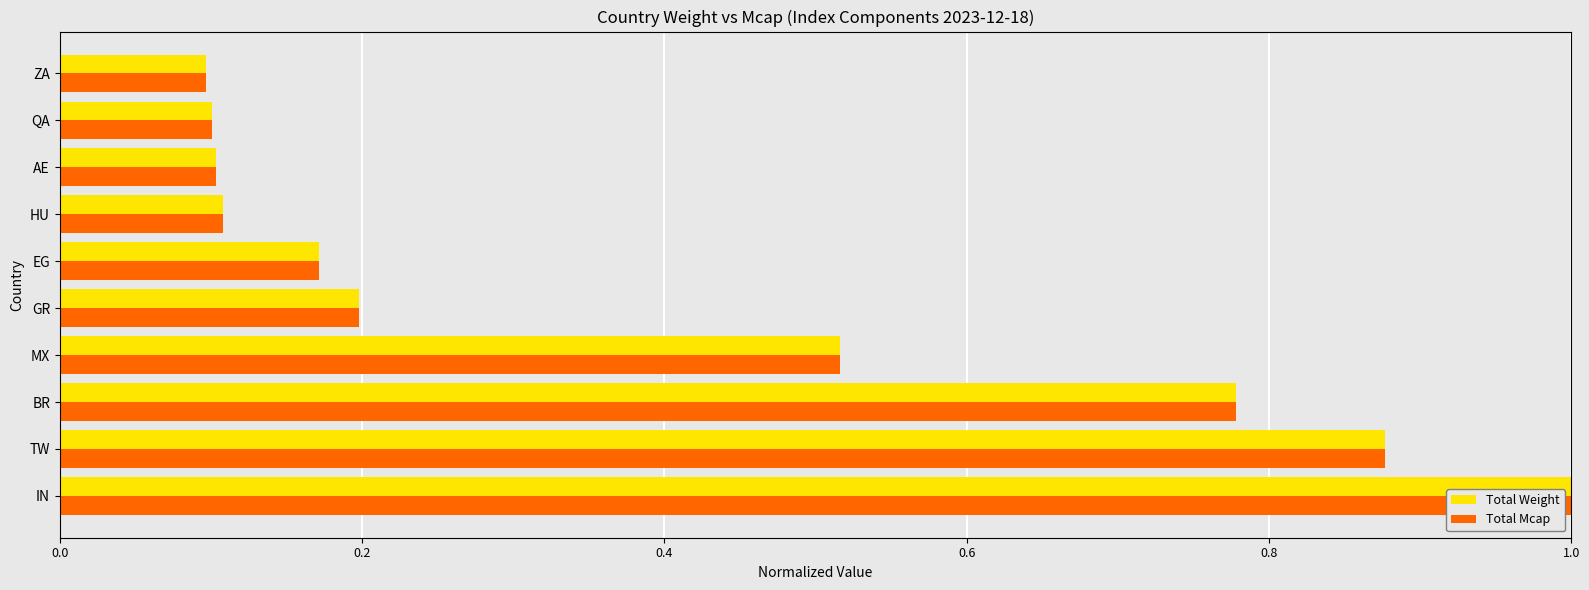

Is it true that Total Mcap equals 1.4 at TW?

False